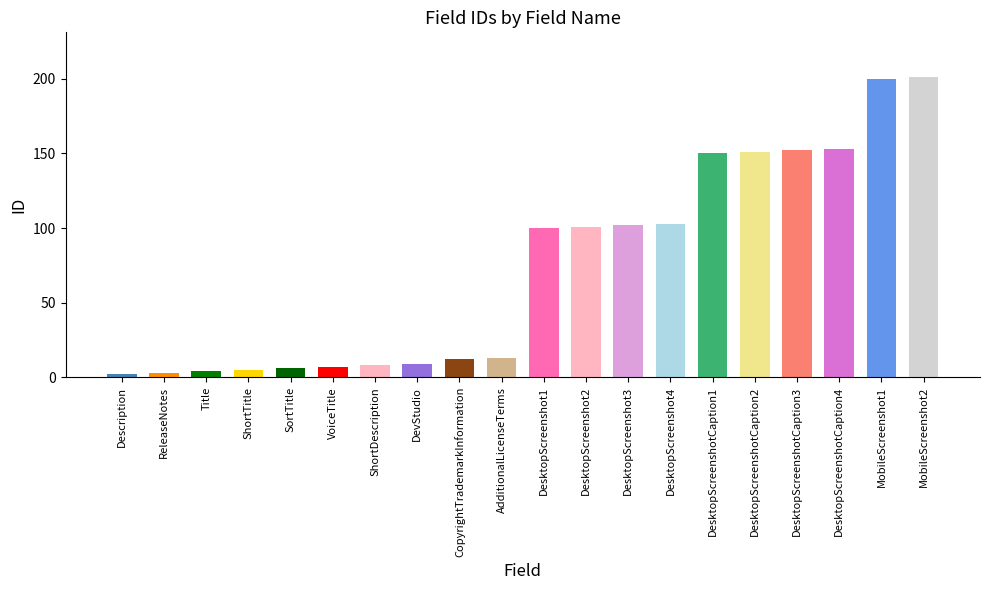

What is the ratio of the value at DesktopScreenshot2 to the value at Description?

50.5